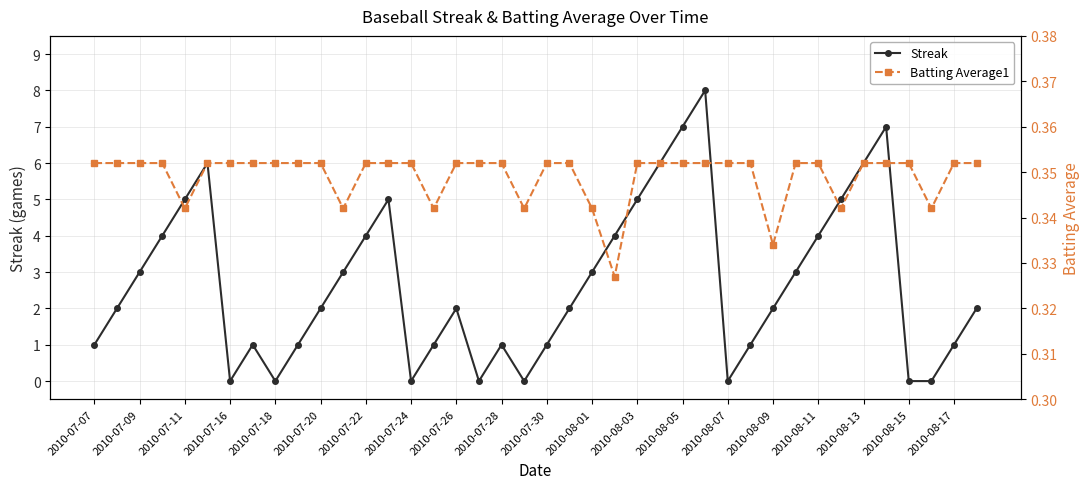

Reading right to left, what are all the values shown in this chart?

Streak: 2.0	1.0	0.0	0.0	7.0	6.0	5.0	4.0	3.0	2.0	1.0	0.0	8.0	7.0	6.0	5.0	4.0	3.0	2.0	1.0	0.0	1.0	0.0	2.0	1.0	0.0	5.0	4.0	3.0	2.0	1.0	0.0	1.0	0.0	6.0	5.0	4.0	3.0	2.0	1.0
Batting Average1: 0.4	0.4	0.3	0.4	0.4	0.4	0.3	0.4	0.4	0.3	0.4	0.4	0.4	0.4	0.4	0.4	0.3	0.3	0.4	0.4	0.3	0.4	0.4	0.4	0.3	0.4	0.4	0.4	0.3	0.4	0.4	0.4	0.4	0.4	0.4	0.3	0.4	0.4	0.4	0.4